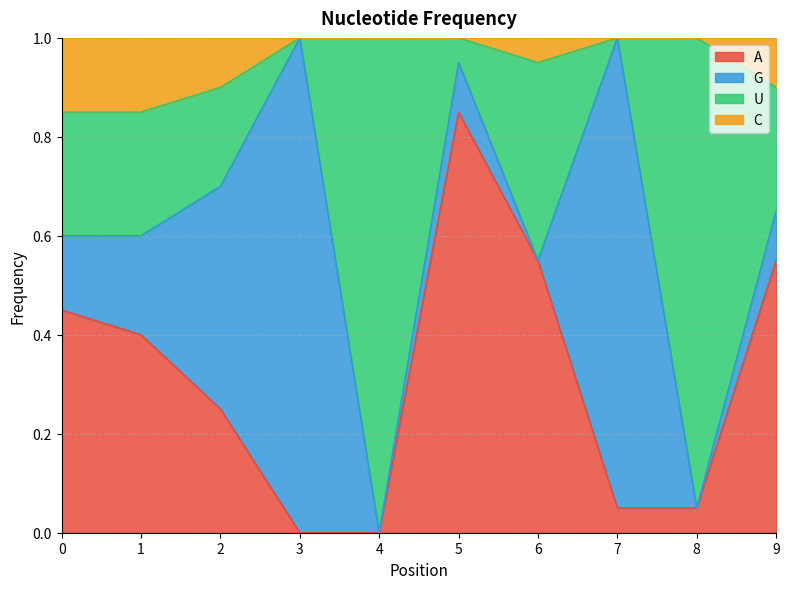

What are all the series names shown in the legend?

A, G, U, C